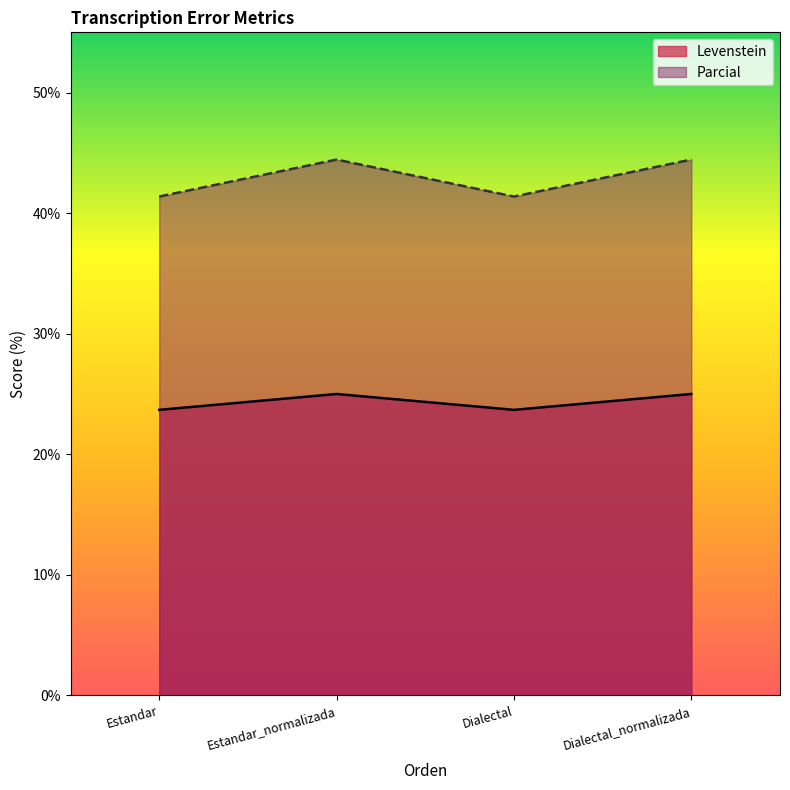

Rank the series by their maximum value, from highest to lowest.

Parcial, Levenstein